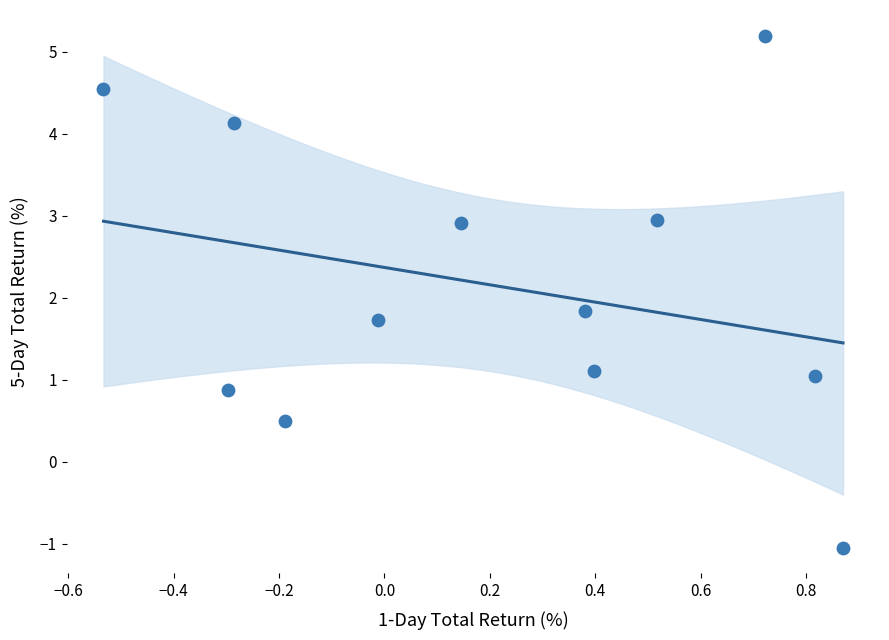

What Y value in the scatter plot is closest to 2?

1.8